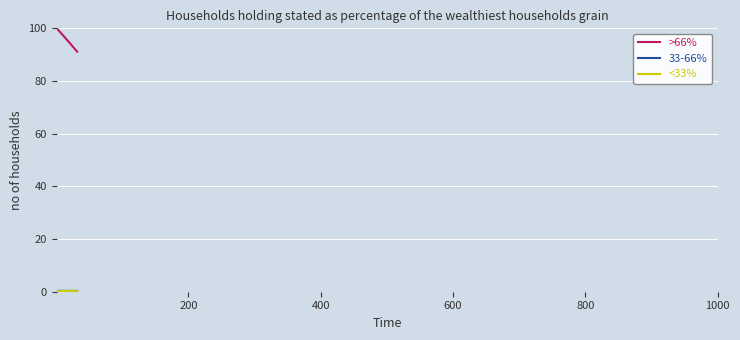

Which series has the largest total across all categories?

>66%